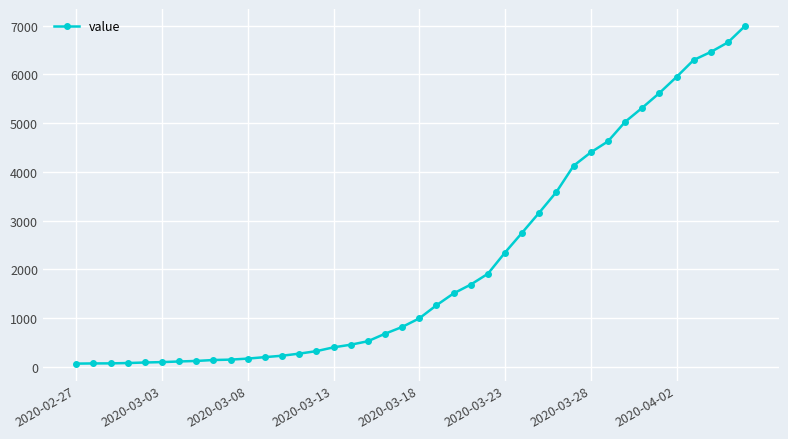

What is the maximum value shown in the chart?

6995